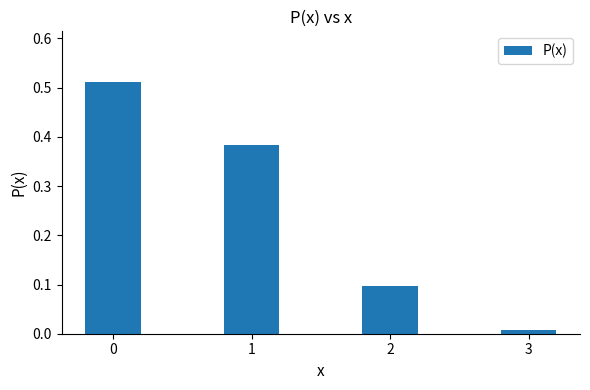

Which category has the lowest value across all series?

3